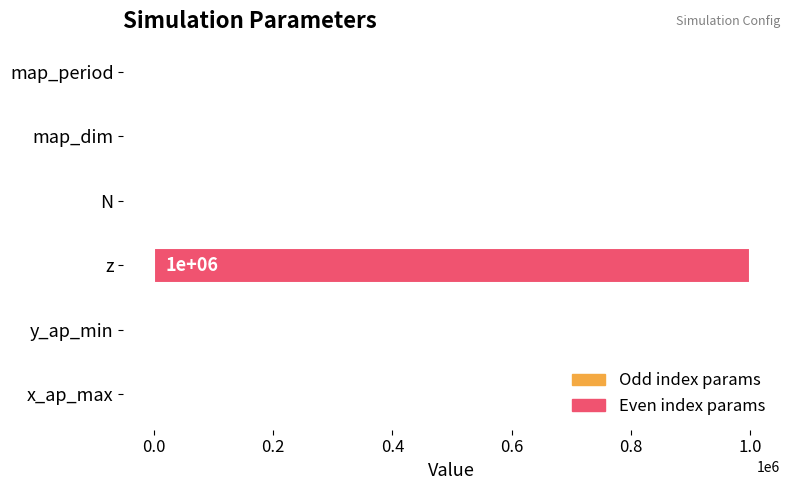

At which label is the value closest to 499350?

x_ap_max